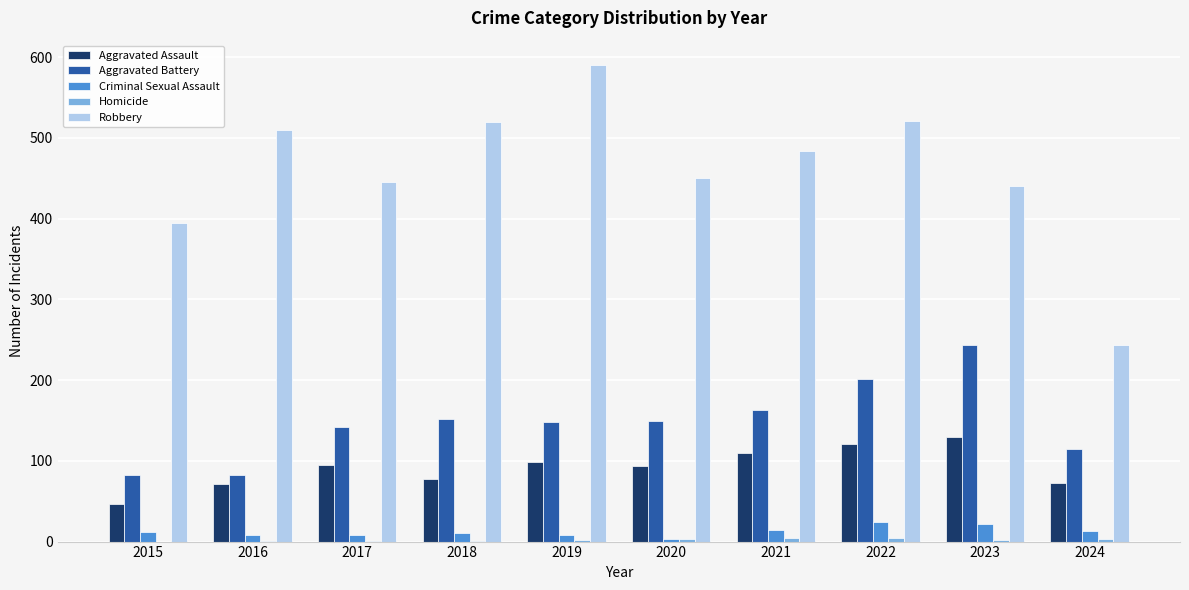

How many categories are shown in the chart?

10